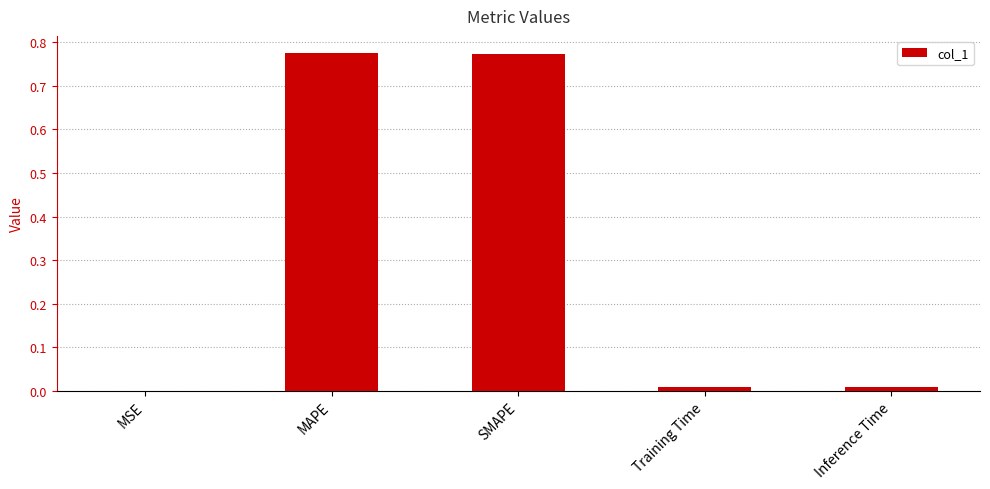

How many distinct data groups are displayed?

1